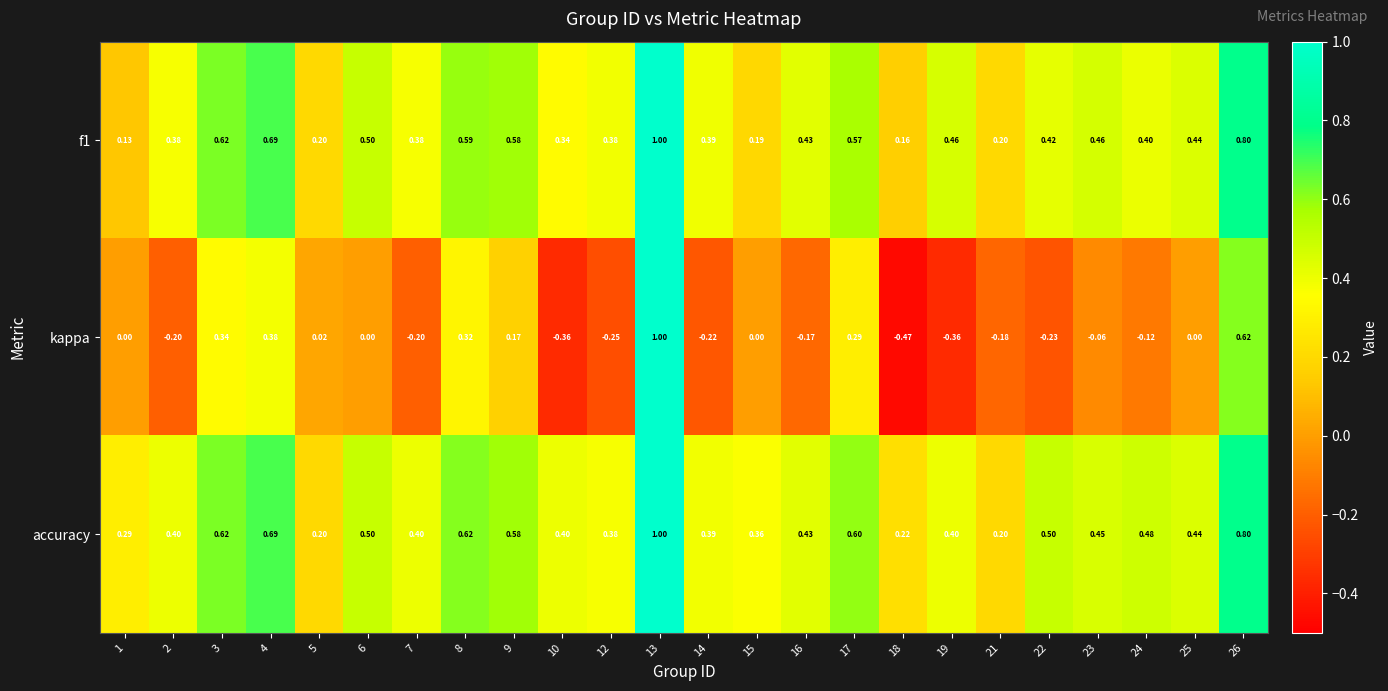

Which series has the largest range (max minus min)?

kappa